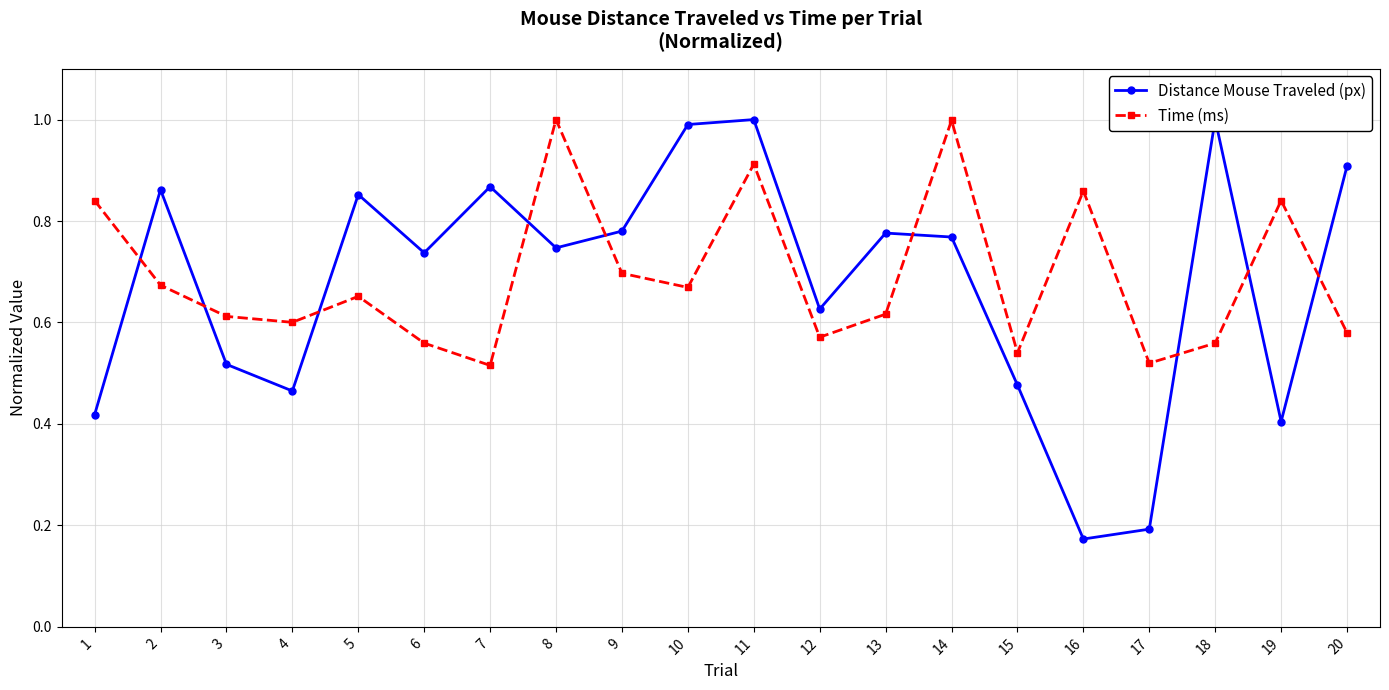

True or false: Time (ms) has more than 1 interior local peaks.

True